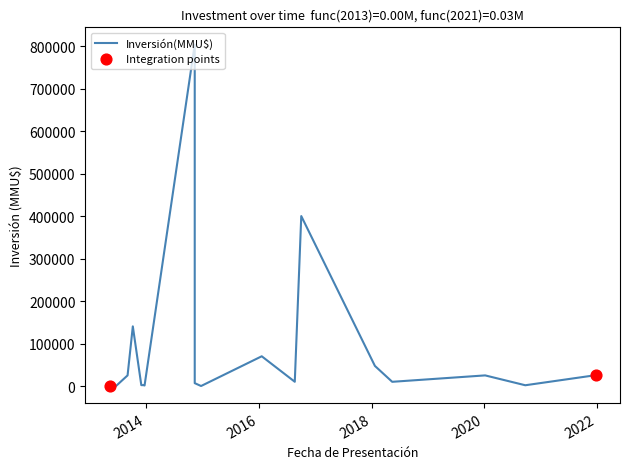

At which category is the sum across all series the highest?

13/11/2014